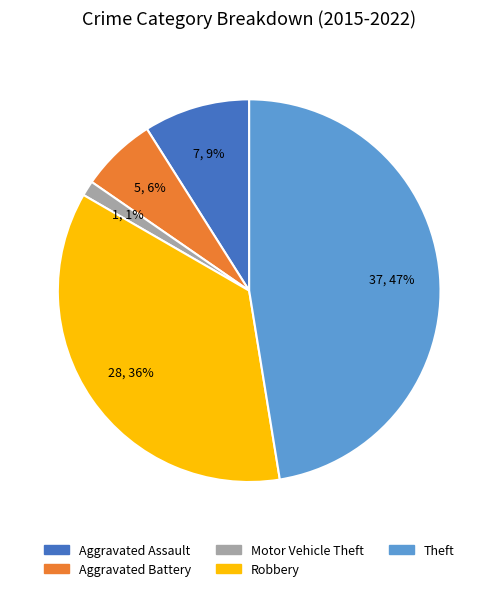

Rank the categories by value from highest to lowest.

Theft, Robbery, Aggravated Assault, Aggravated Battery, Motor Vehicle Theft